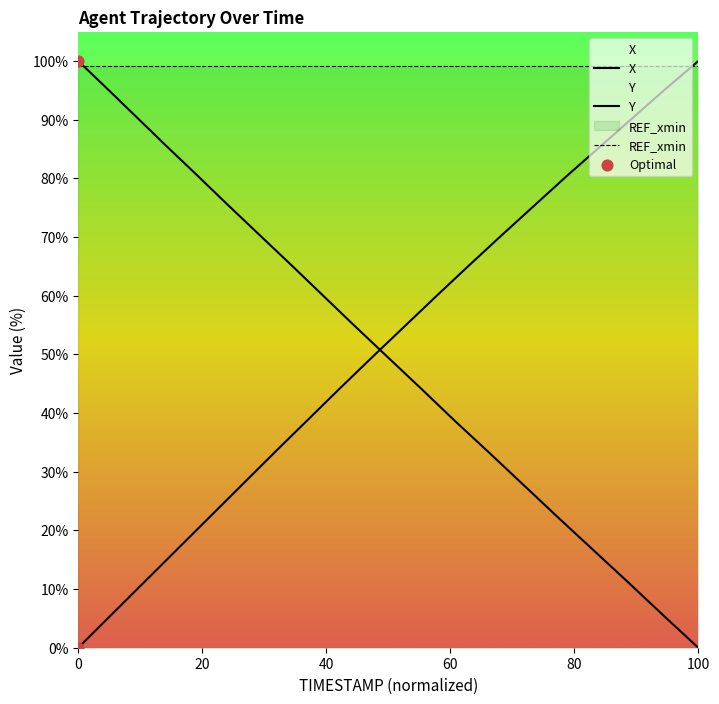

Which series has the largest total across all categories?

X